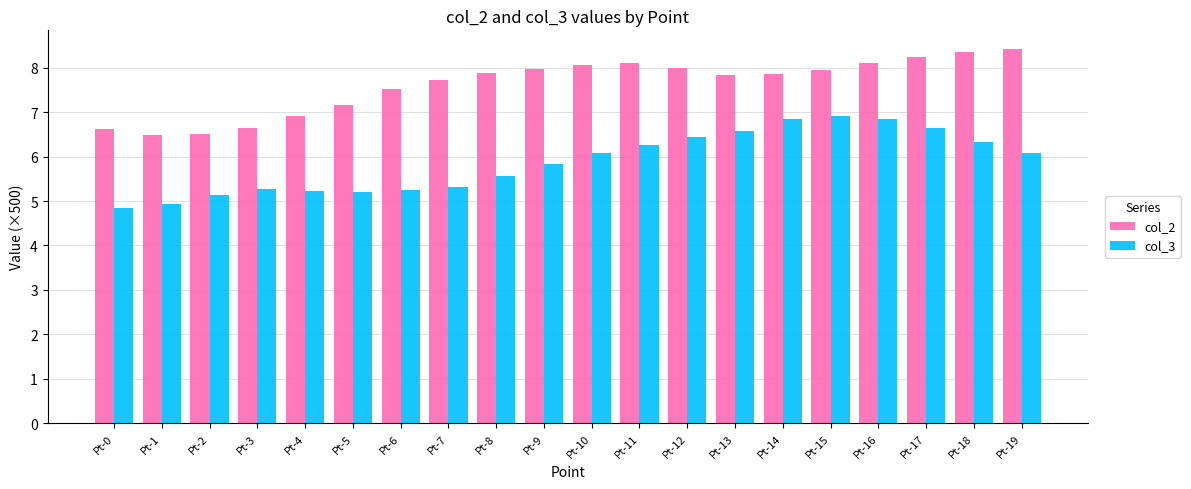

How many data points in col_3 are less than 6?

10